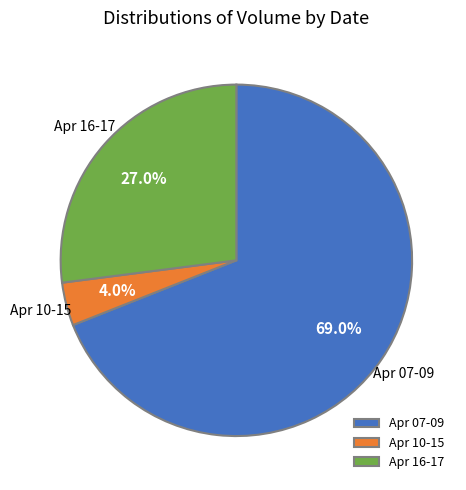

Rank the categories by value from lowest to highest.

Apr 10-15, Apr 16-17, Apr 07-09